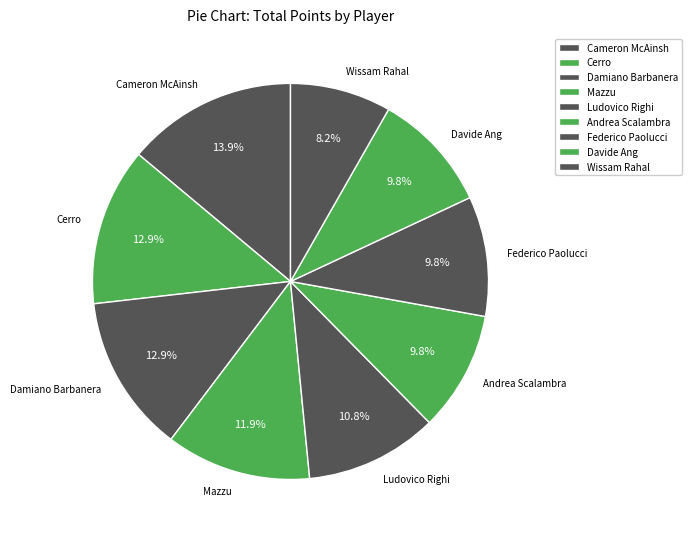

To the nearest percent, what is the combined percentage of Damiano Barbanera and Davide Ang?

23%